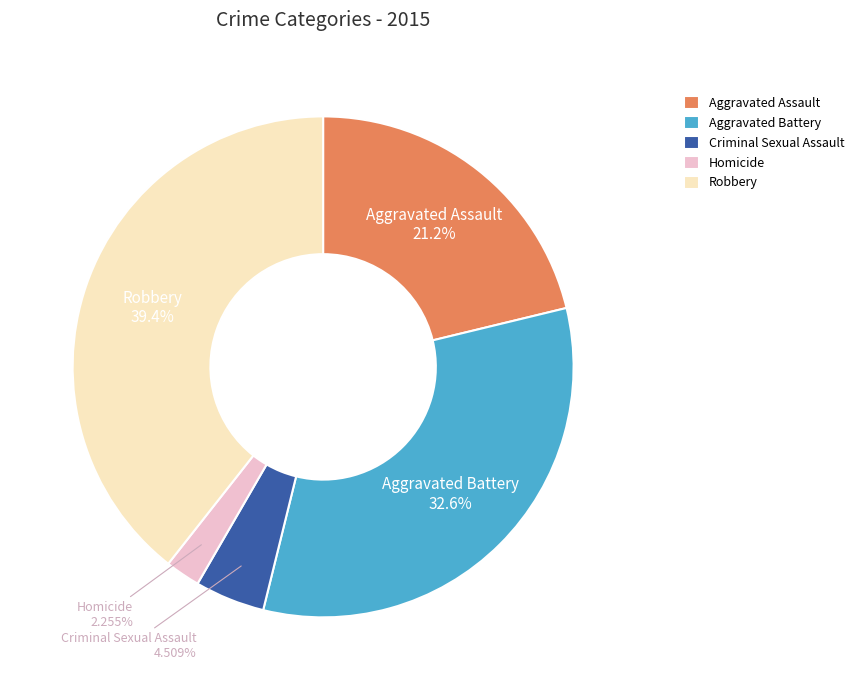

Count the number of slices in the pie.

5